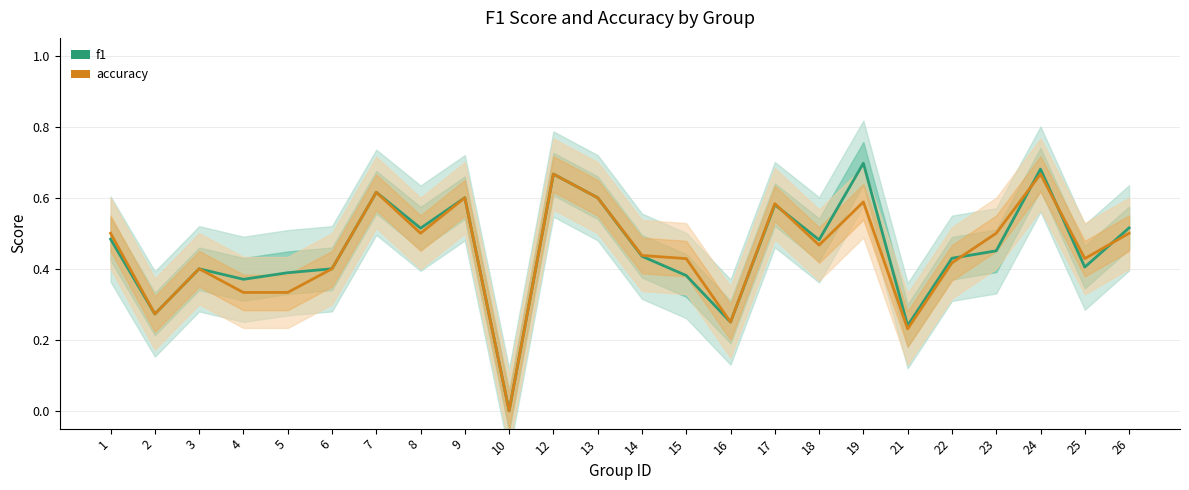

What value does the f1 series have at 23?

0.5